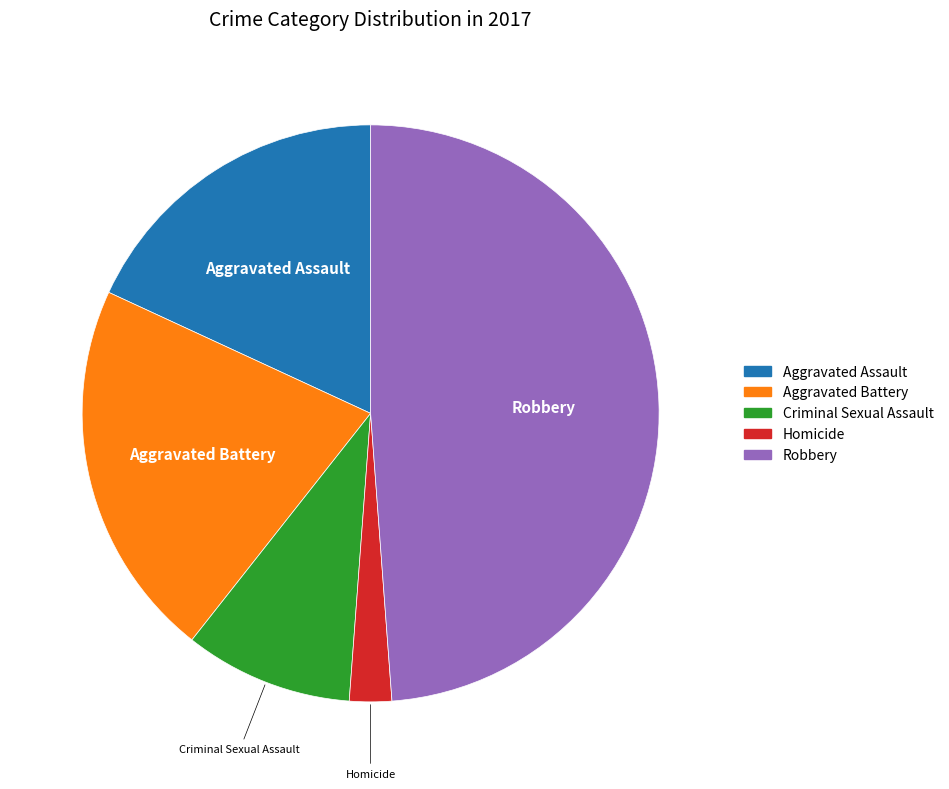

Which slice is the smallest?

Homicide